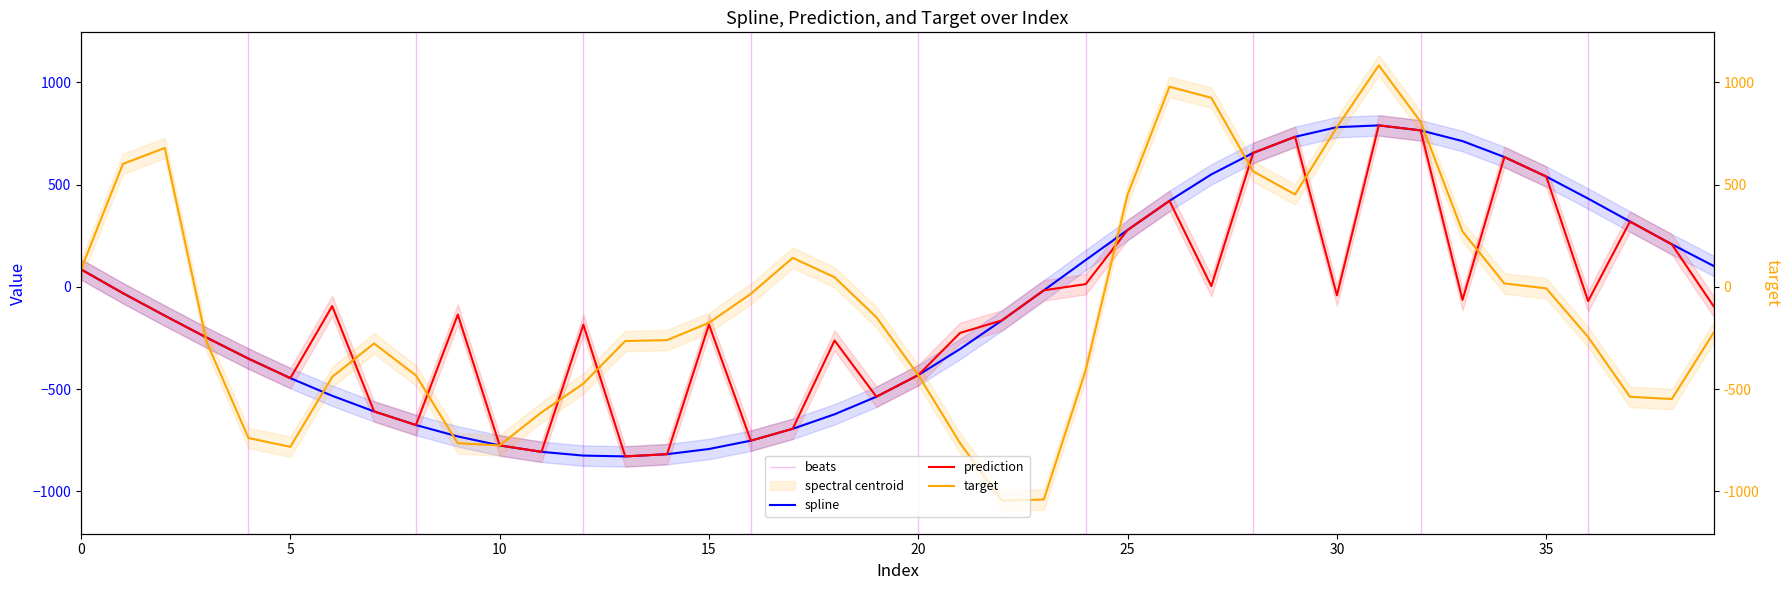

How many data points in prediction are above -95?

19